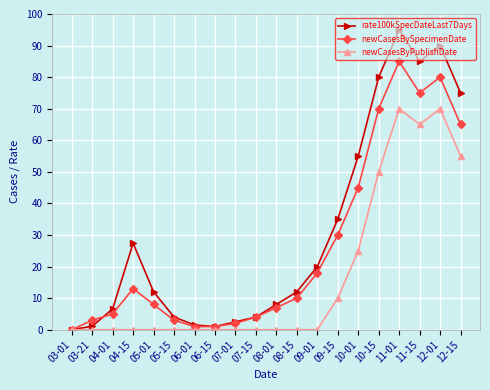

Which series has the largest range (max minus min)?

rate100kSpecDateLast7Days